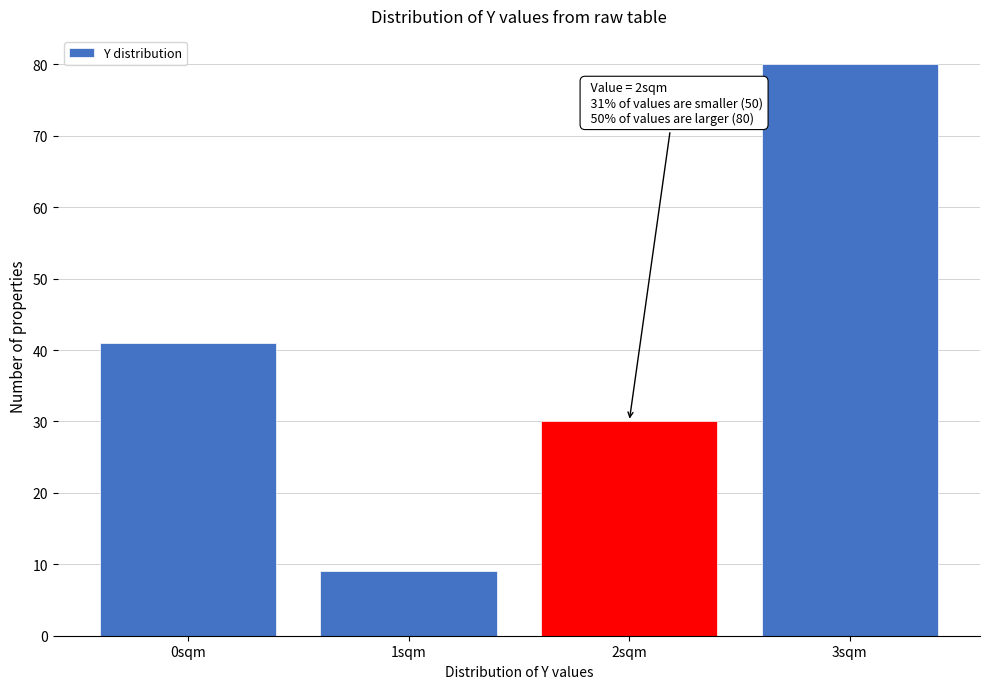

Reading left to right, extract all data points from this chart.

0sqm=41	1sqm=9	2sqm=30	3sqm=80